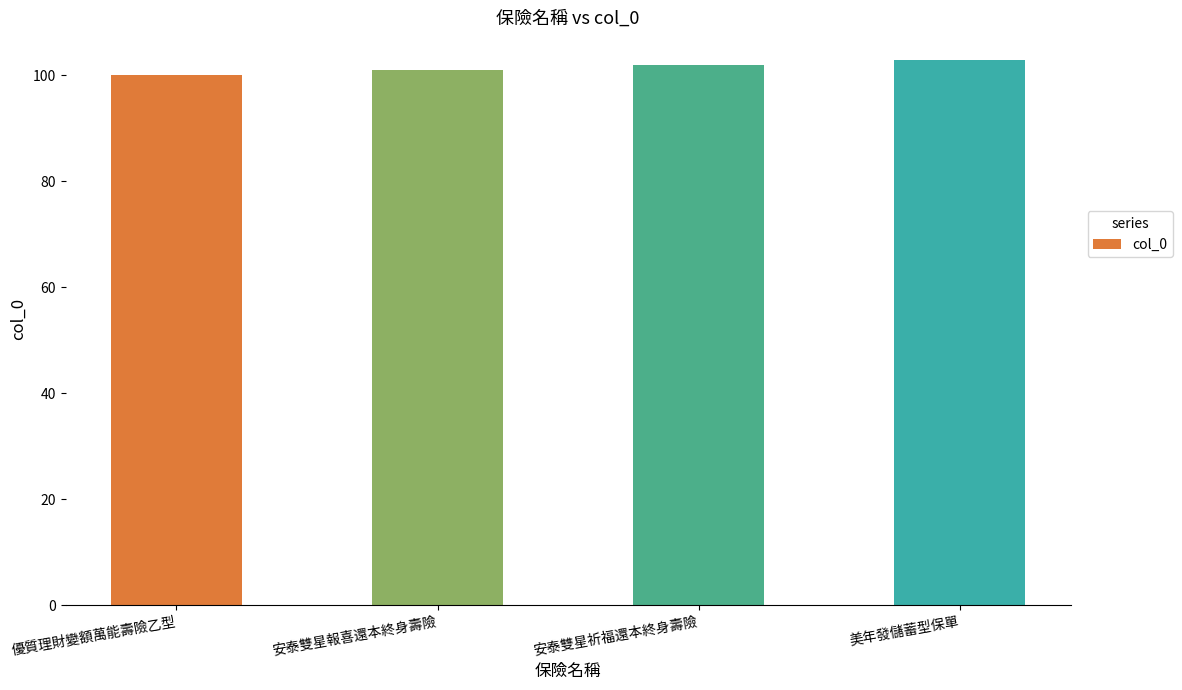

How many bars are there in total?

4